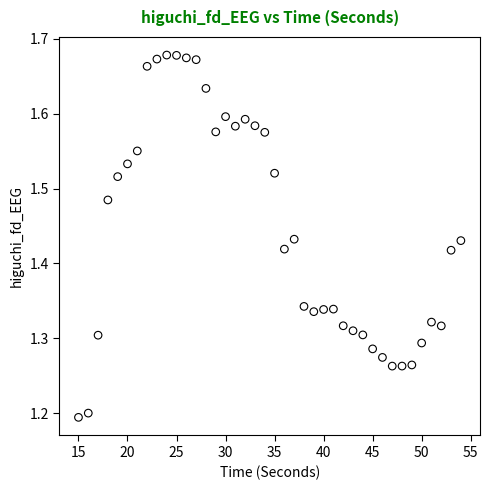

What is the range of X values (max minus min)?

39.0